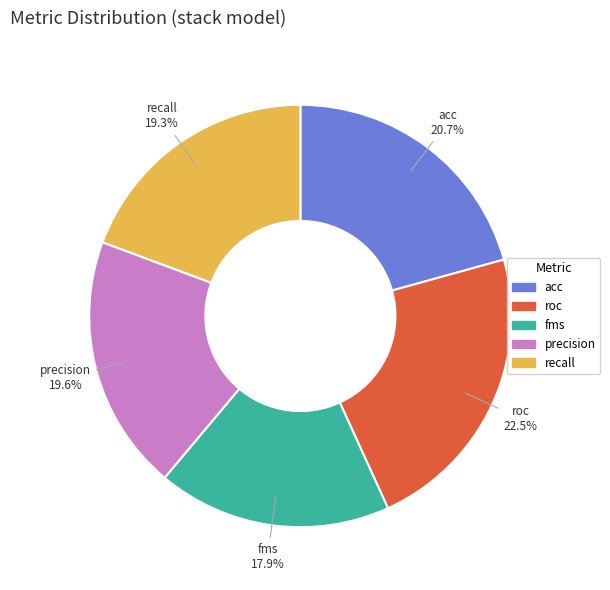

Which has a higher value, acc or recall?

acc